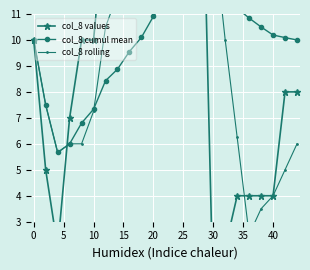

What is the highest value of the col_8 values series?

19.0